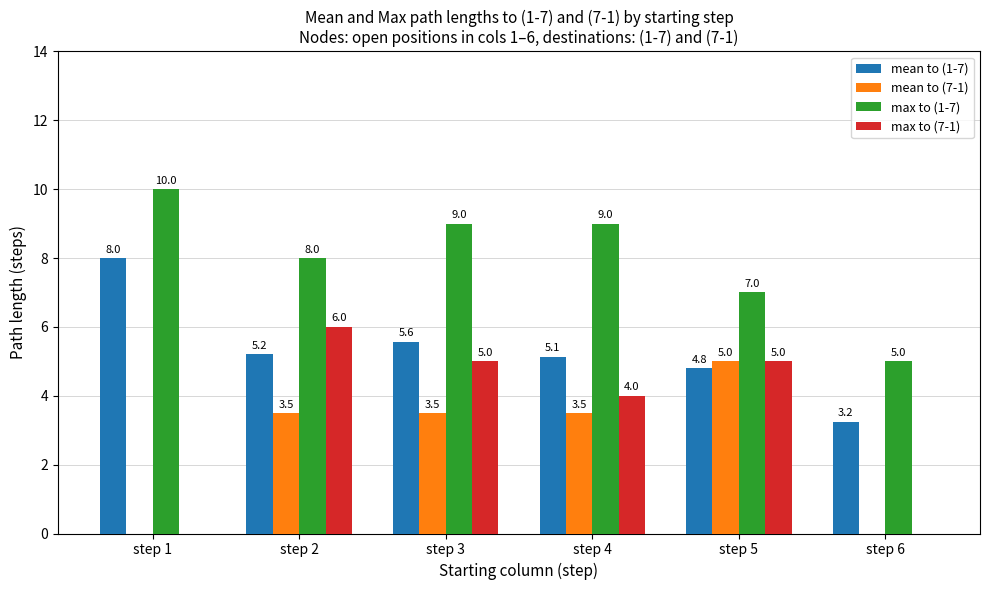

How many max to (7-1) values are between 0 and 5?

5